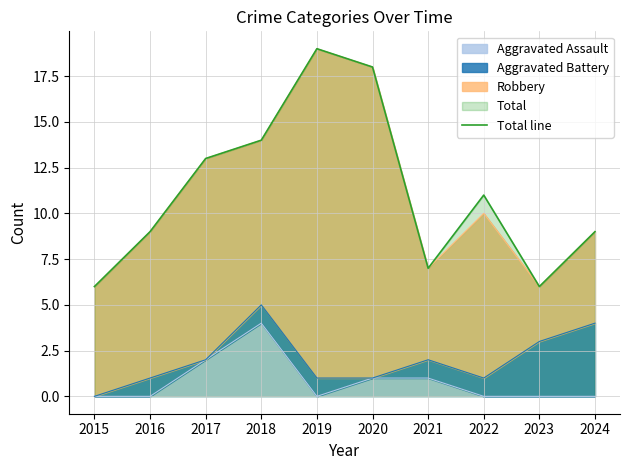

How many data points are less than 11?

5